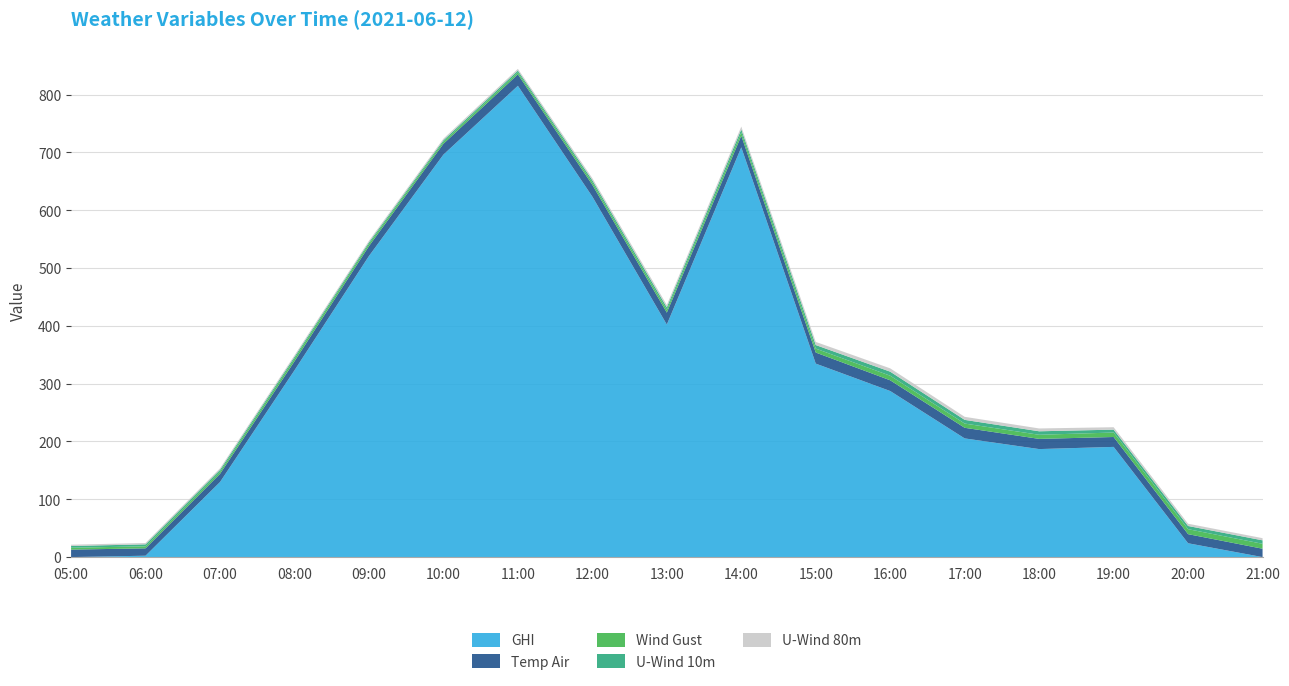

Reading left to right, extract all data points from this chart.

GHI: 05:00=0.0	06:00=2.4	07:00=129.8	08:00=323.1	09:00=520.9	10:00=696.3	11:00=815.4	12:00=623.6	13:00=402.3	14:00=708.9	15:00=334.7	16:00=287.3	17:00=205.3	18:00=186.9	19:00=190.7	20:00=23.9	21:00=0.0
Temp Air: 05:00=12.9	06:00=12.8	07:00=14.1	08:00=15.5	09:00=17.1	10:00=18.7	11:00=19.8	12:00=20.4	13:00=20.7	14:00=20.0	15:00=19.2	16:00=18.6	17:00=18.4	18:00=17.6	19:00=17.1	20:00=15.8	21:00=14.5
Wind Gust: 05:00=3.2	06:00=3.5	07:00=3.9	08:00=4.8	09:00=4.1	10:00=3.5	11:00=3.5	12:00=4.2	13:00=4.8	14:00=5.8	15:00=6.8	16:00=7.9	17:00=7.3	18:00=7.1	19:00=7.7	20:00=8.6	21:00=8.5
U-Wind 10m: 05:00=3.0	06:00=3.4	07:00=3.1	08:00=3.0	09:00=2.6	10:00=2.7	11:00=3.0	12:00=3.8	13:00=4.4	14:00=5.3	15:00=6.2	16:00=7.0	17:00=6.4	18:00=6.0	19:00=5.0	20:00=5.5	21:00=6.0
U-Wind 80m: 05:00=2.2	06:00=2.4	07:00=2.5	08:00=2.7	09:00=2.6	10:00=2.7	11:00=2.9	12:00=3.5	13:00=4.1	14:00=4.8	15:00=5.4	16:00=5.8	17:00=5.3	18:00=4.9	19:00=4.2	20:00=3.9	21:00=3.7